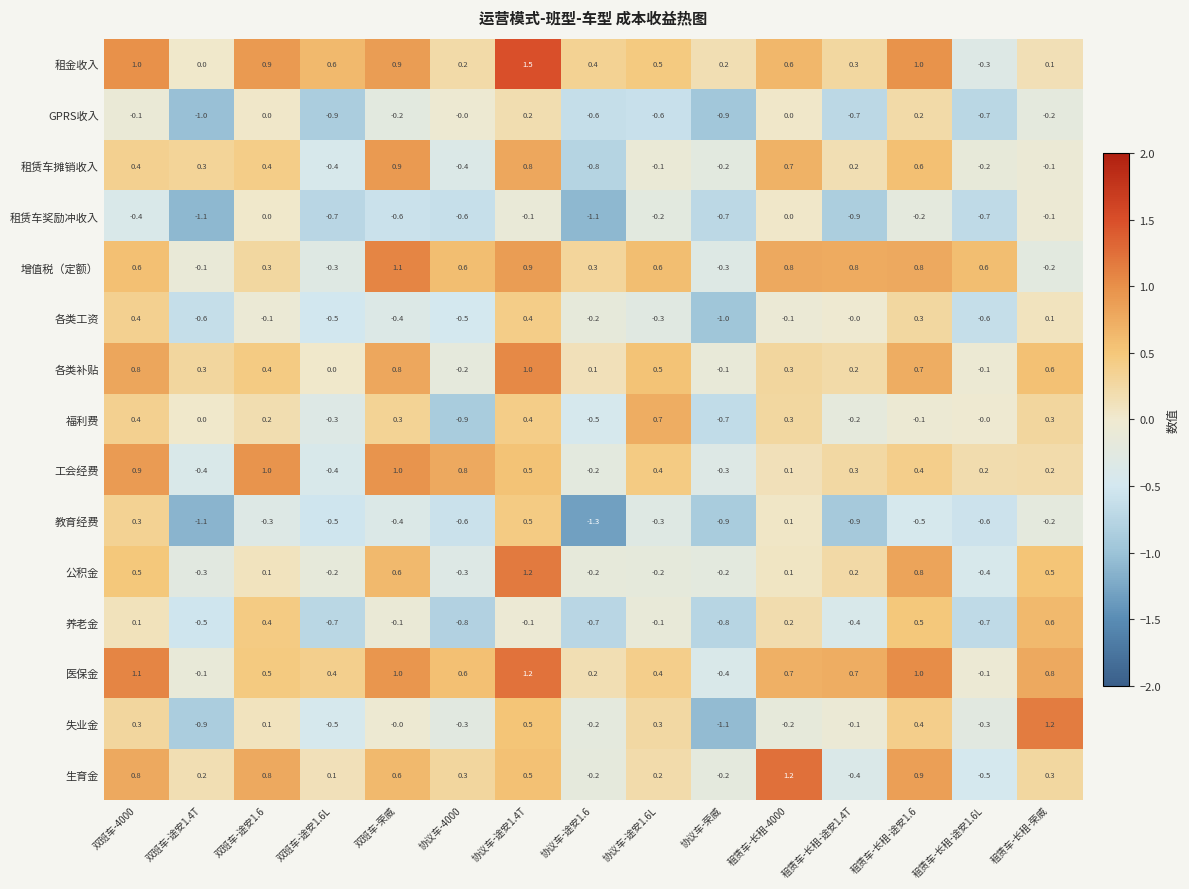

Which series has the largest range (max minus min)?

失业金